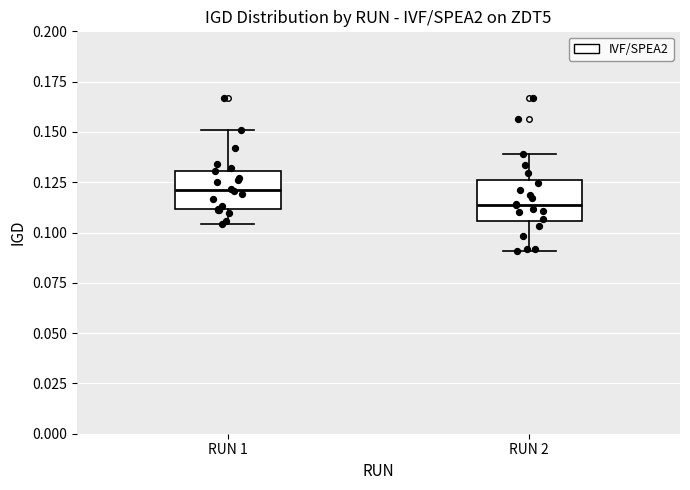

Which box's median line is the highest?

RUN 1